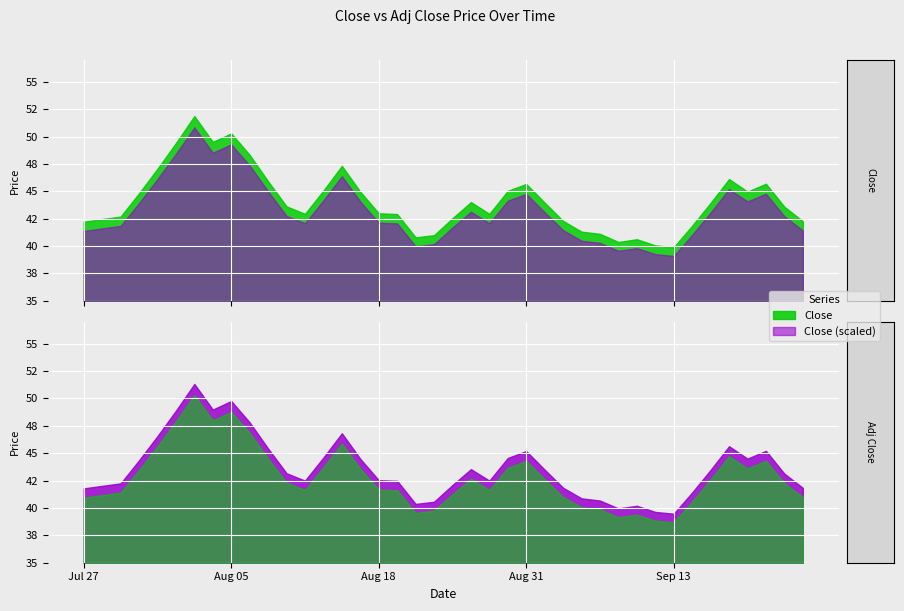

What is the greatest value displayed?

51.9